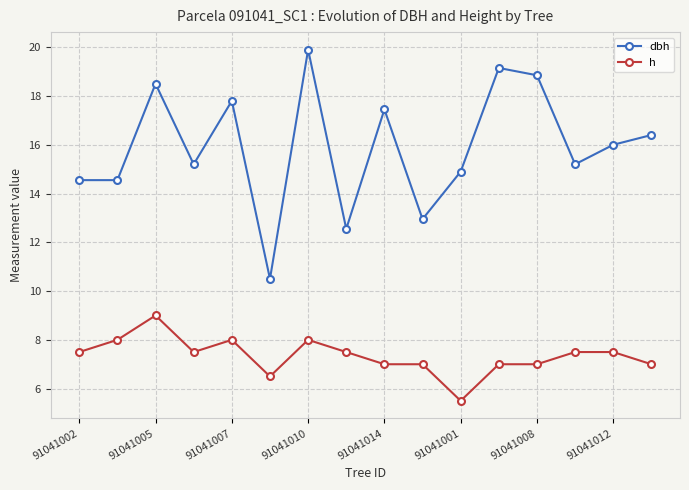

What are all the series names shown in the legend?

dbh, h